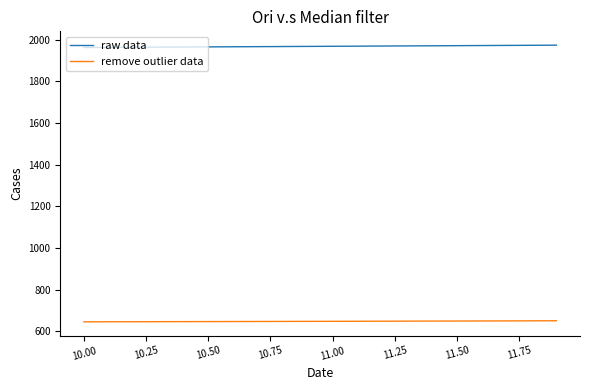

True or false: remove outlier data and raw data cross at least once.

False